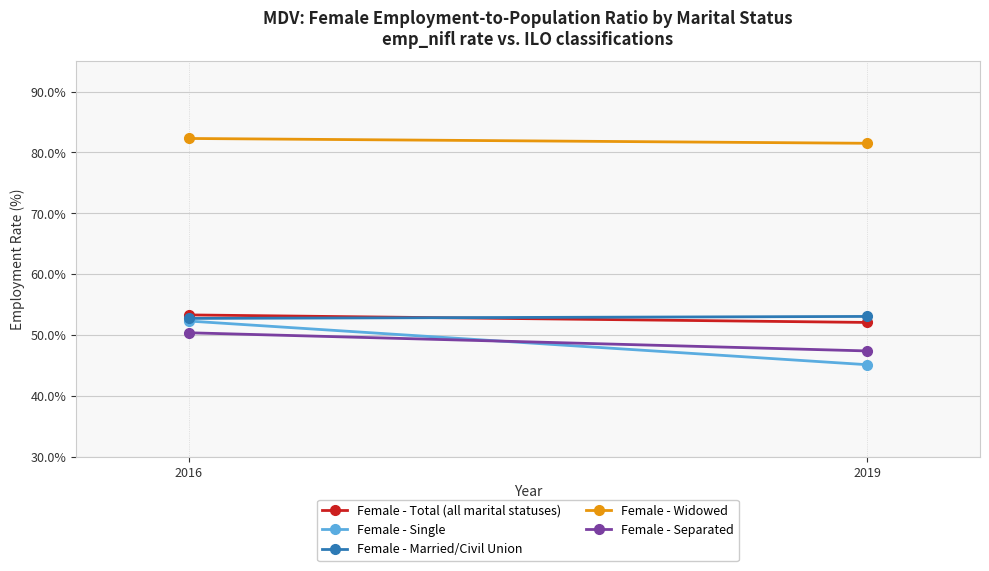

What are all the series names shown in the legend?

Female - Total (all marital statuses), Female - Single, Female - Married/Civil Union, Female - Widowed, Female - Separated